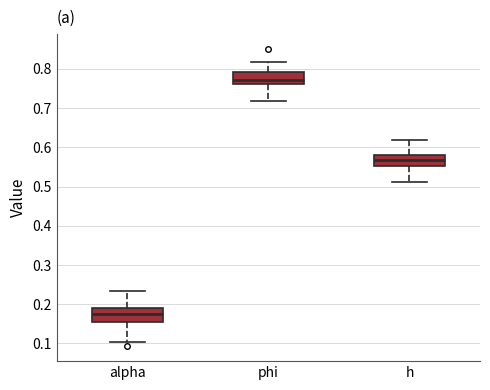

Reading left to right, transcribe this box plot: for each box, give where its median line is, the range the box spans, and where its two whiskers end, as read against the y-axis. The values are not printed on the chart, so give them approximately, as read against the axis.

alpha: median 0.18, box 0.15 to 0.19, whiskers 0.10 to 0.23
phi: median 0.77, box 0.76 to 0.79, whiskers 0.72 to 0.82
h: median 0.57, box 0.55 to 0.58, whiskers 0.51 to 0.62